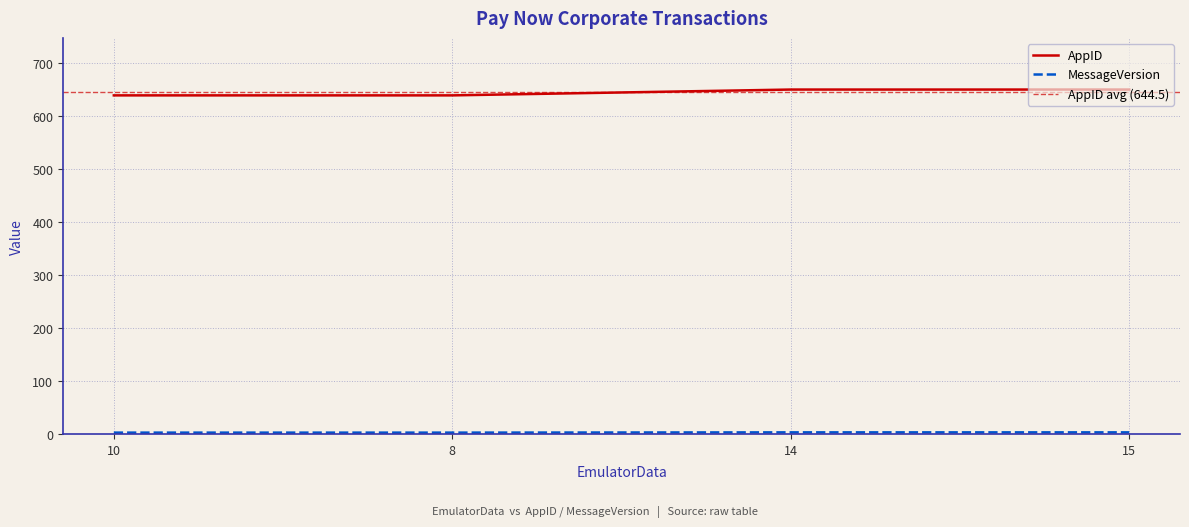

How many lines are shown in the chart?

2